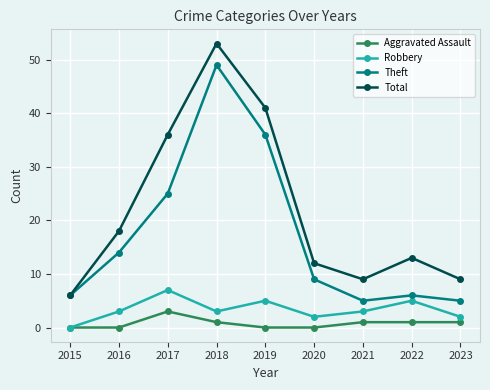

The value of Aggravated Assault at 2016 is 2. True or false?

False